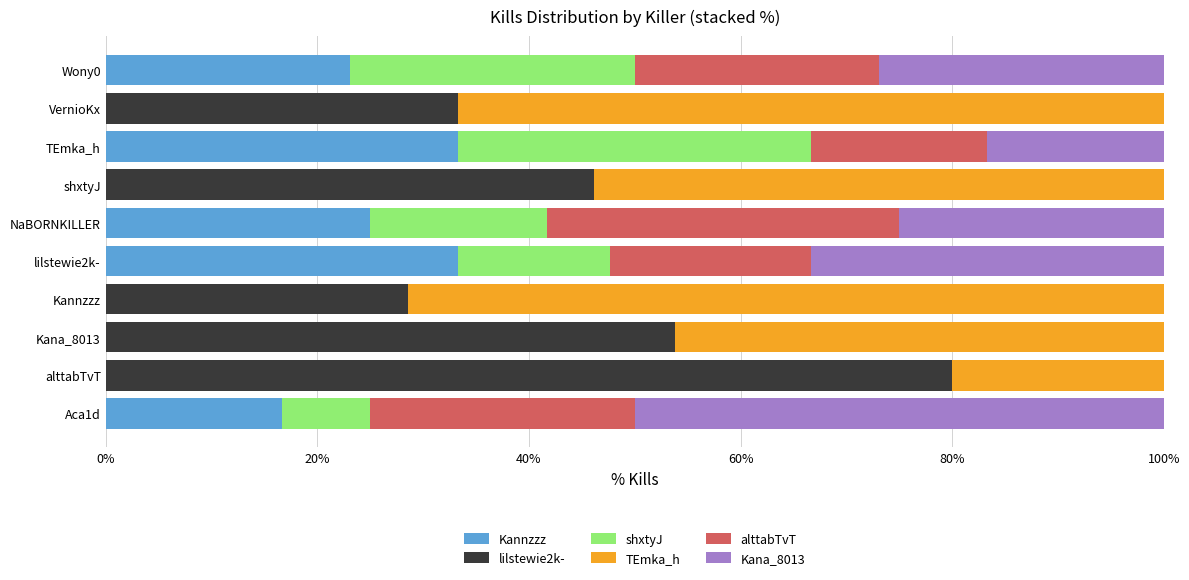

What is the total value across all series at VernioKx?

100.0